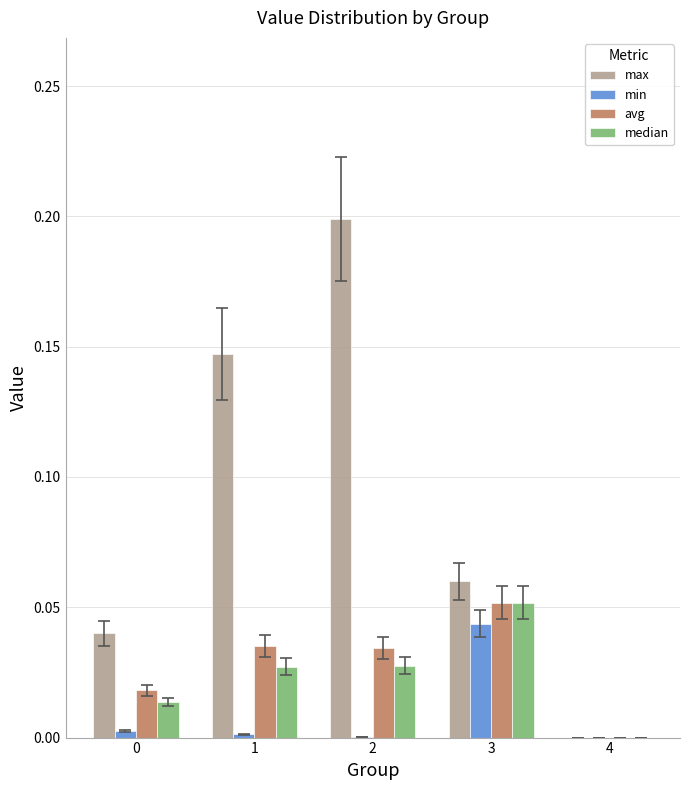

How many values in median are above zero?

4